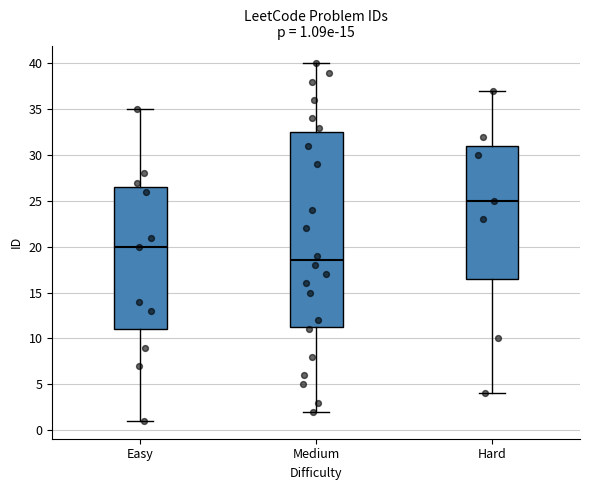

Which box's median line is the lowest?

Medium